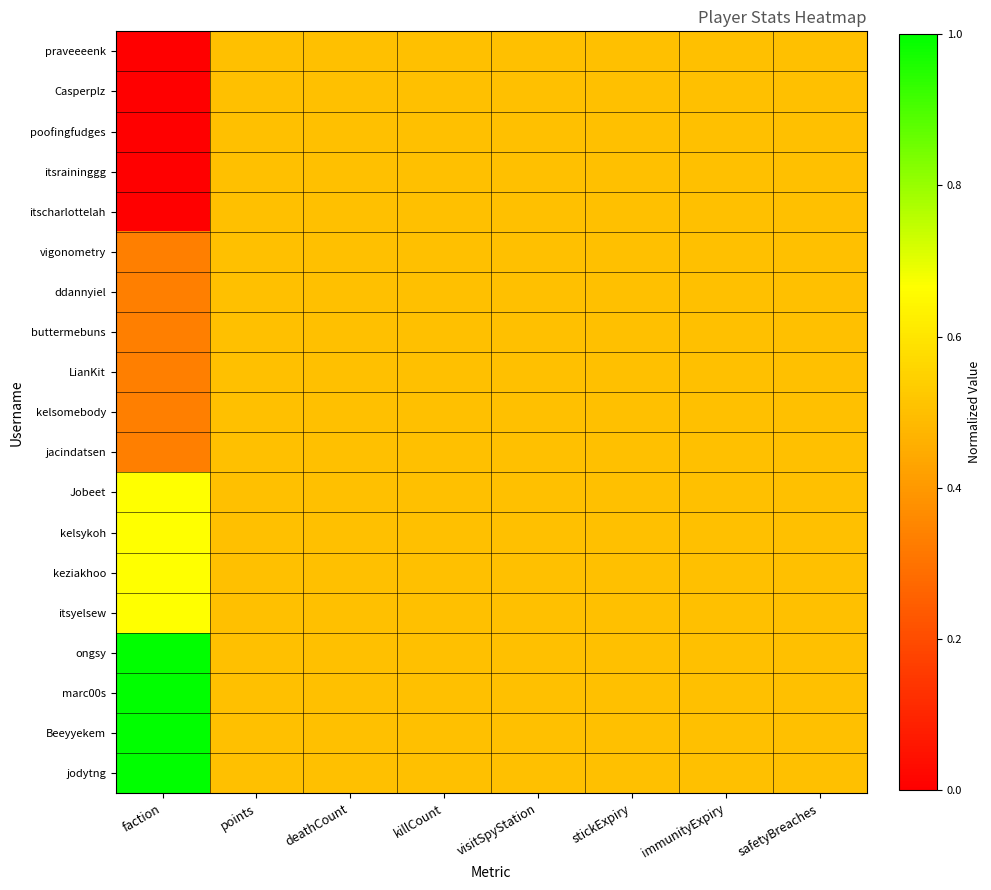

Which has a higher value, killCount or deathCount?

killCount